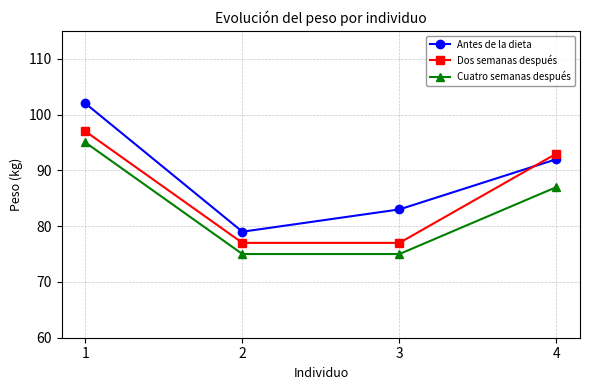

Where is Antes de la dieta nearest to the value 90?

4